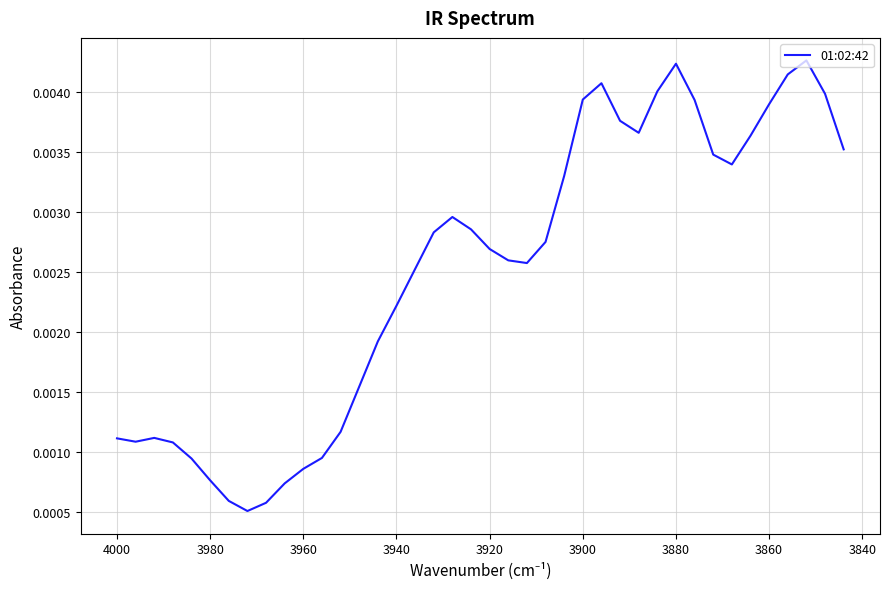

How many lines are shown in the chart?

1